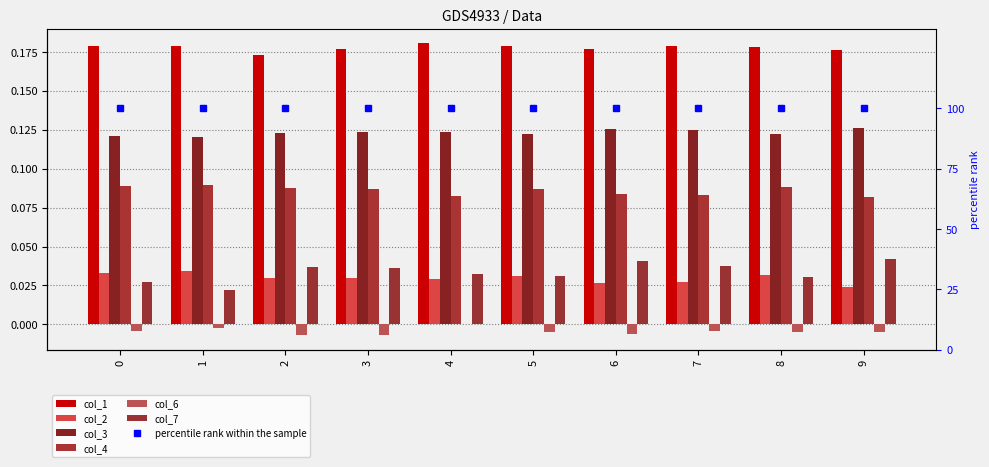

Which series has the largest range (max minus min)?

col_7